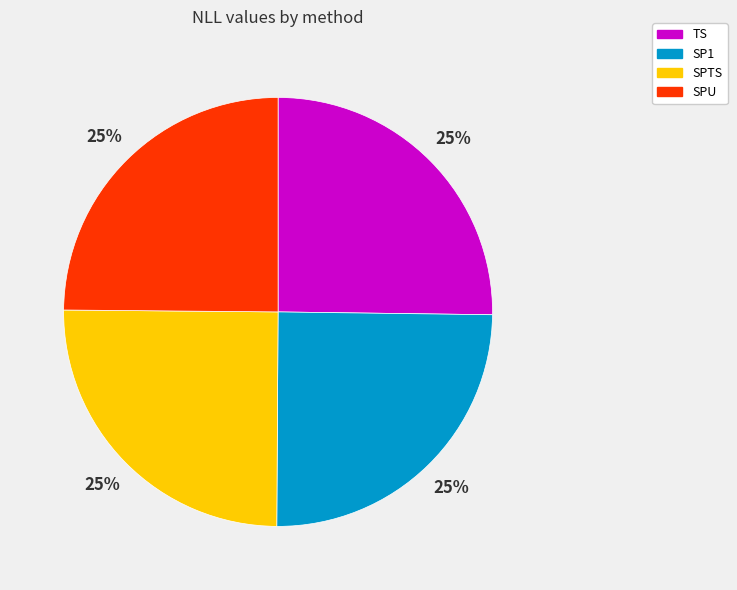

Count the number of slices in the pie.

4